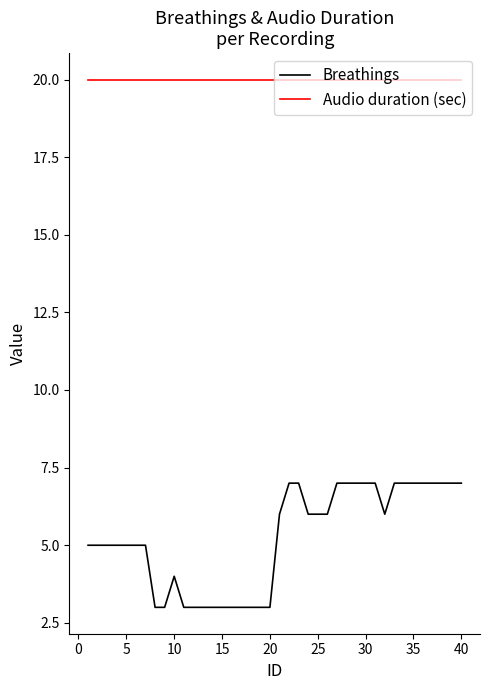

What is the difference between the maximum and minimum values in the Breathings series?

4